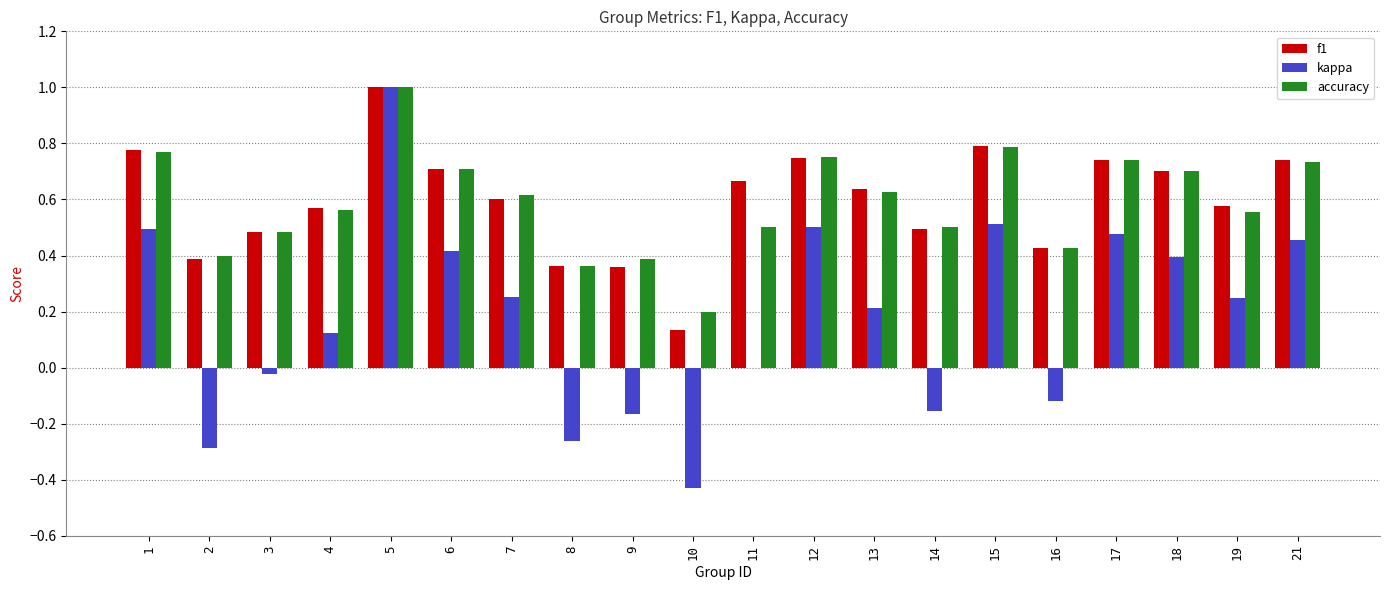

Is the value of f1 at 10 greater than the value of kappa at 11?

Yes